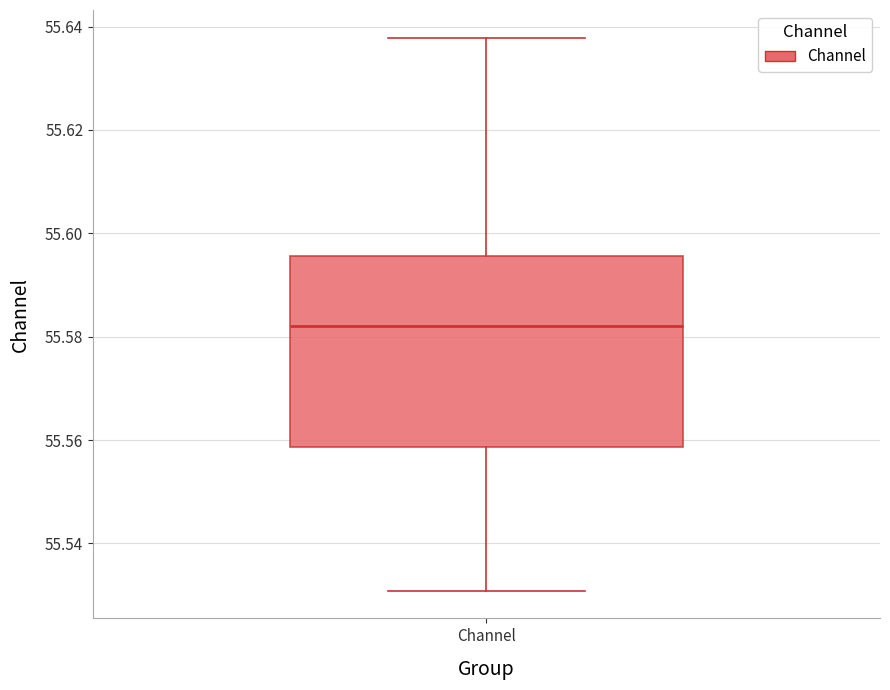

Read this box plot against the y-axis: the position of the median line, the range covered by the box, and the ends of both whiskers. The values are not printed on the chart, so give them approximately, as read against the axis.

median 55.582, box 55.558 to 55.596, whiskers 55.530 to 55.638